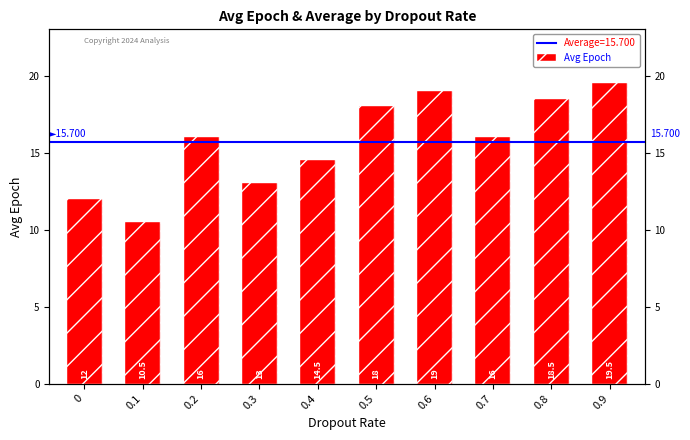

Read the value at 0.8.

18.5